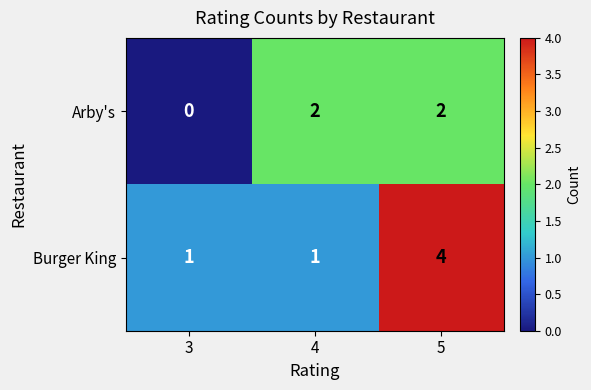

What is the difference between the maximum and minimum values in the Burger King series?

3